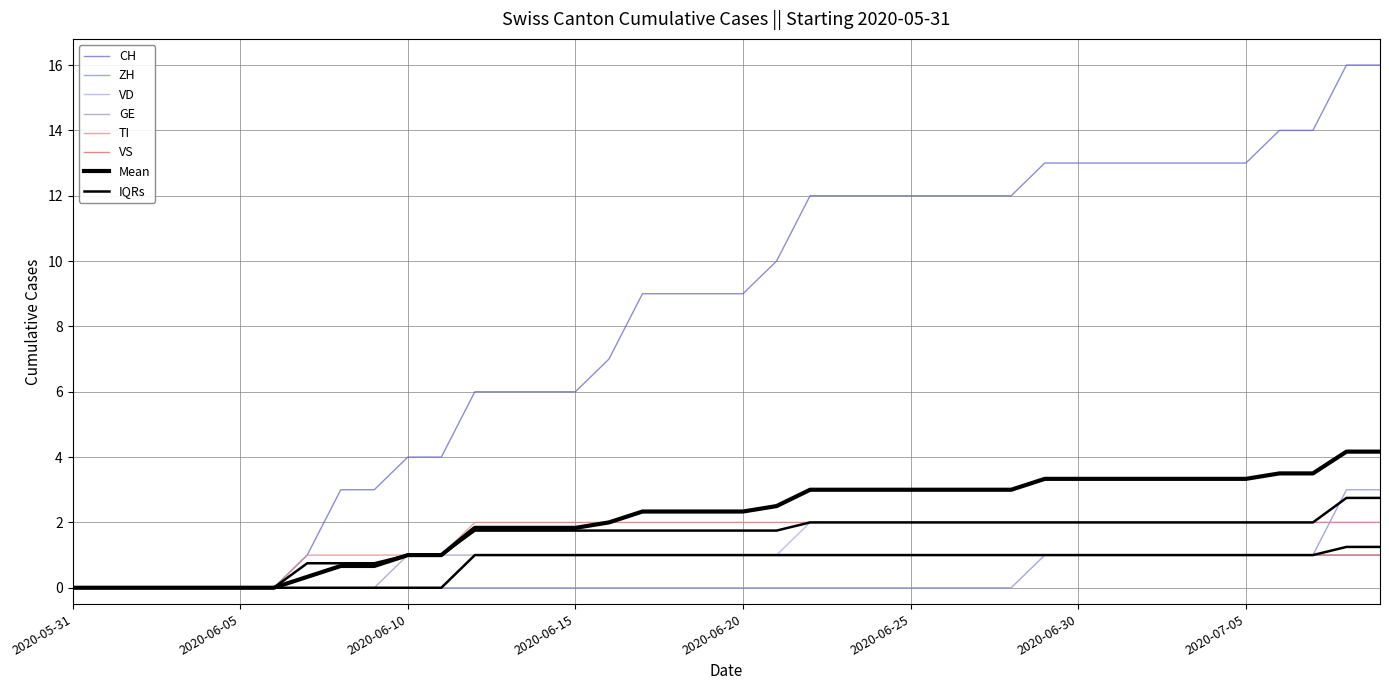

True or false: VD has more than 0 points higher than both neighbors.

False